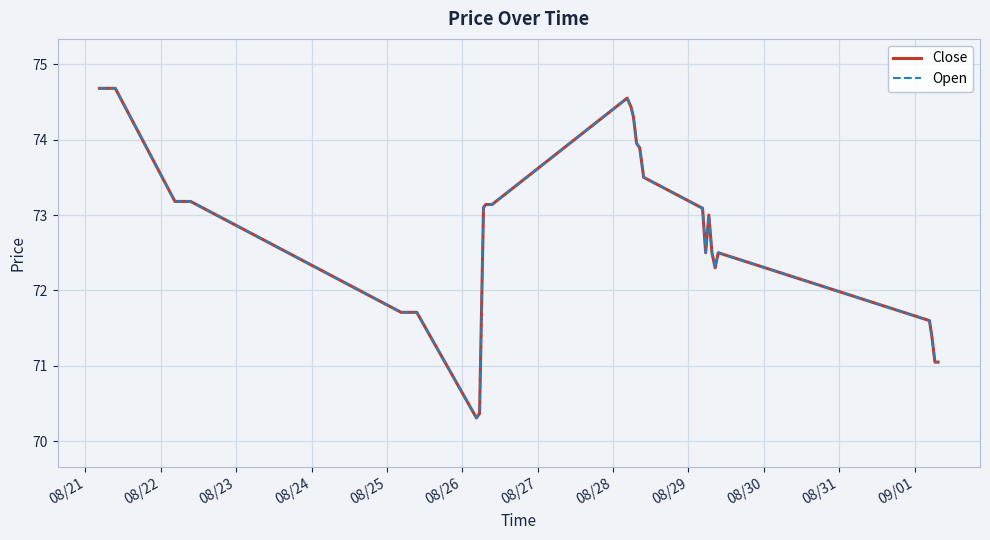

In Open, how many points are higher than both neighbors (excluding endpoints)?

3